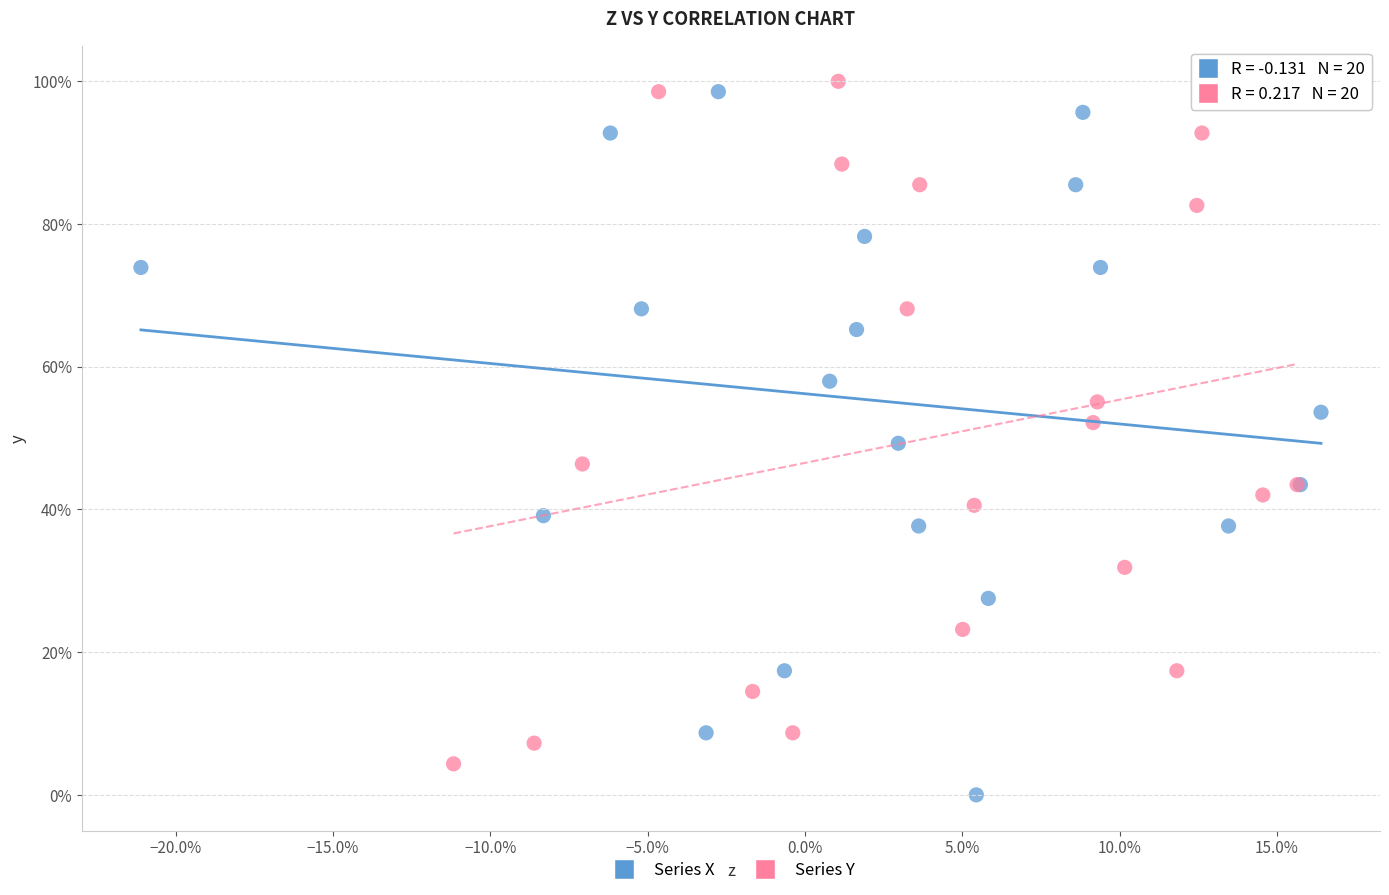

What are all the series names shown in the legend?

Series X, Series Y